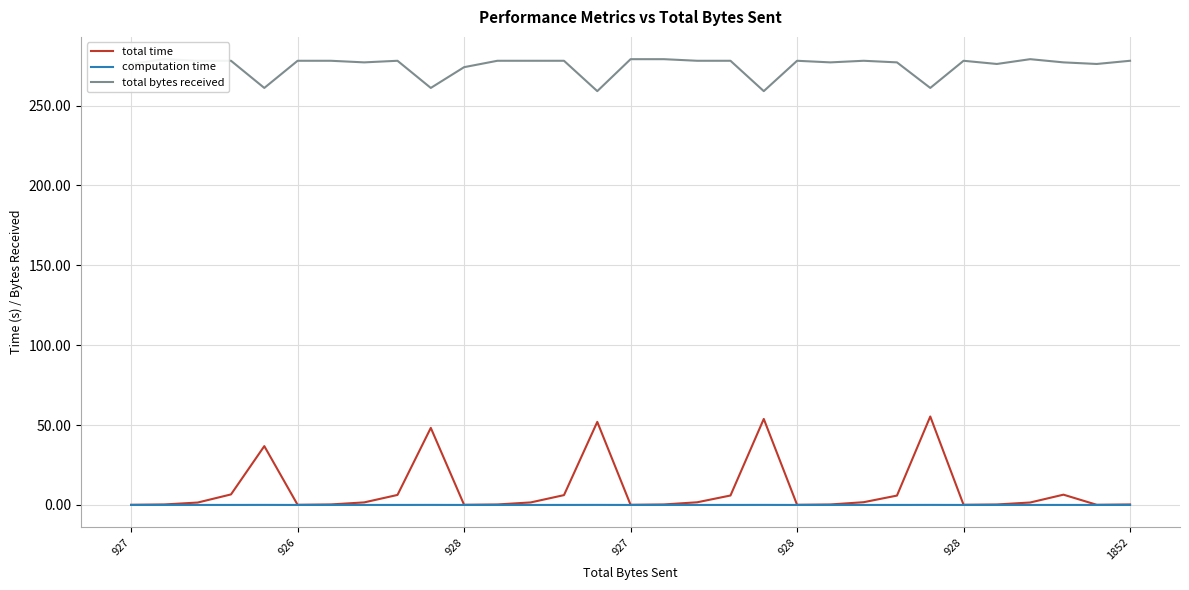

What is the difference between the maximum and minimum values in the total time series?

55.3